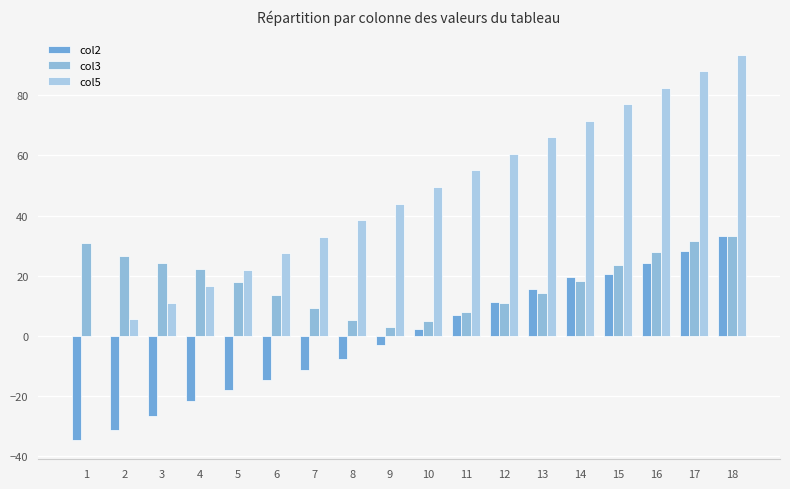

Reading right to left, extract all data points from this chart.

col2: 18=33.3	17=28.2	16=24.1	15=20.8	14=19.5	13=15.7	12=11.4	11=6.8	10=2.2	9=-2.9	8=-7.5	7=-11.3	6=-14.7	5=-18.1	4=-21.7	3=-26.6	2=-31.2	1=-34.6
col3: 18=33.4	17=31.6	16=28.0	15=23.7	14=18.4	13=14.4	12=11.0	11=7.9	10=5.0	9=3.0	8=5.4	7=9.4	6=13.7	5=18.0	4=22.2	3=24.2	2=26.6	1=31.0
col5: 18=93.5	17=88.0	16=82.5	15=77.0	14=71.5	13=66.0	12=60.5	11=55.0	10=49.5	9=44.0	8=38.5	7=33.0	6=27.5	5=22.0	4=16.5	3=11.0	2=5.5	1=0.0